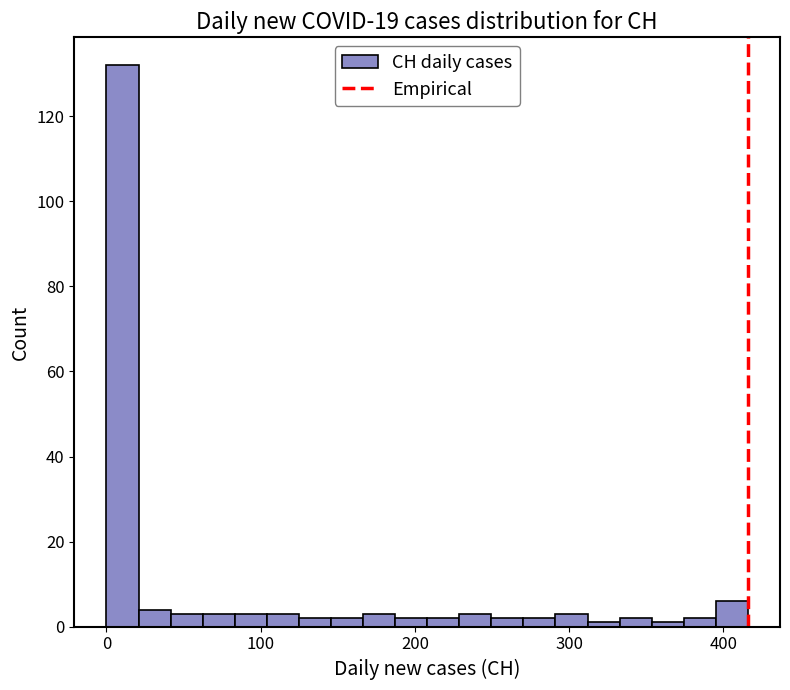

Read against the x-axis, roughly where is the centre of the tallest bar?

10